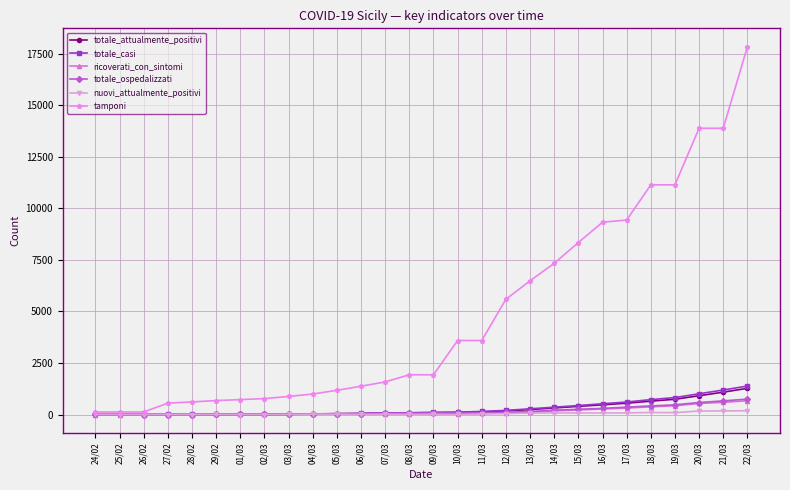

Which series changed the most between 26/02 and 14/03?

tamponi